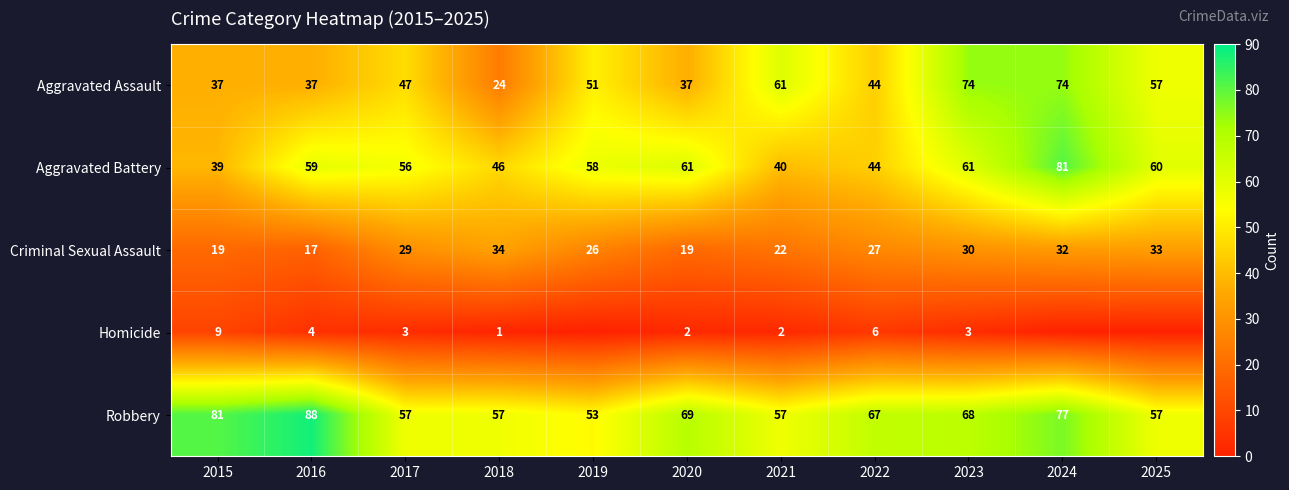

What is the difference between the highest and lowest values at 2017?

54